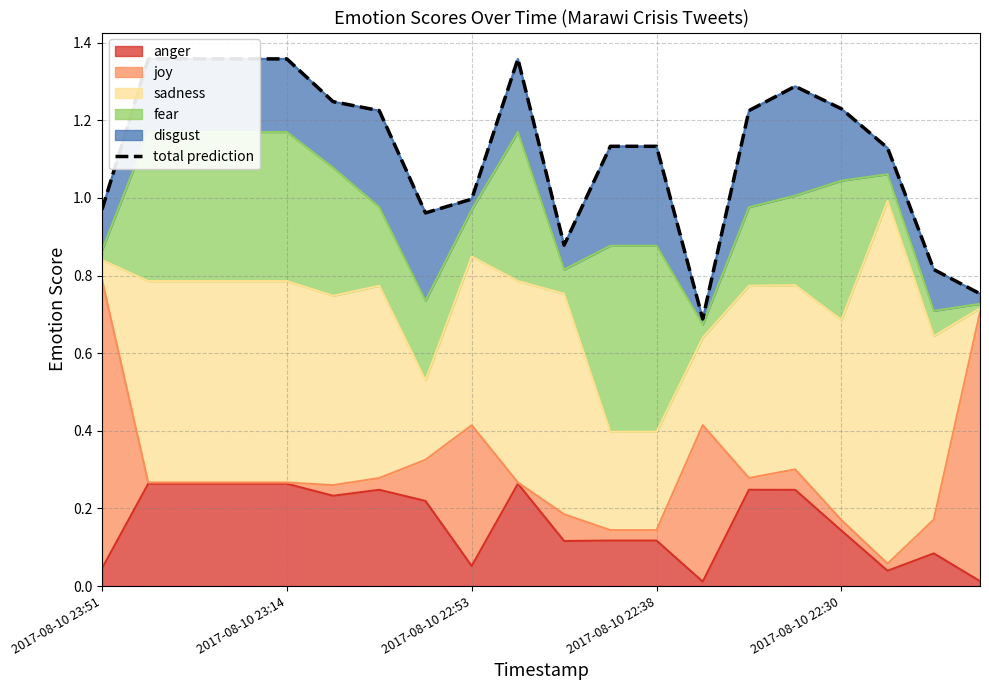

How many data points are above 1?

13